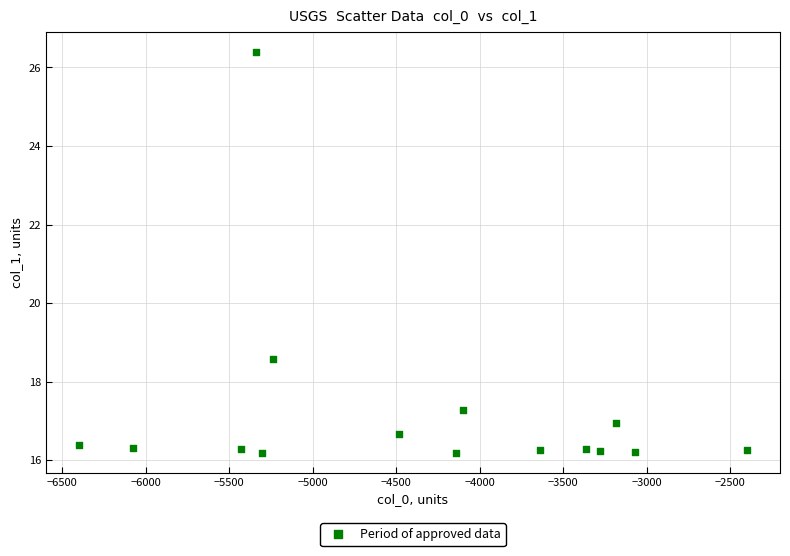

What Y value in the scatter plot is closest to 21?

18.6